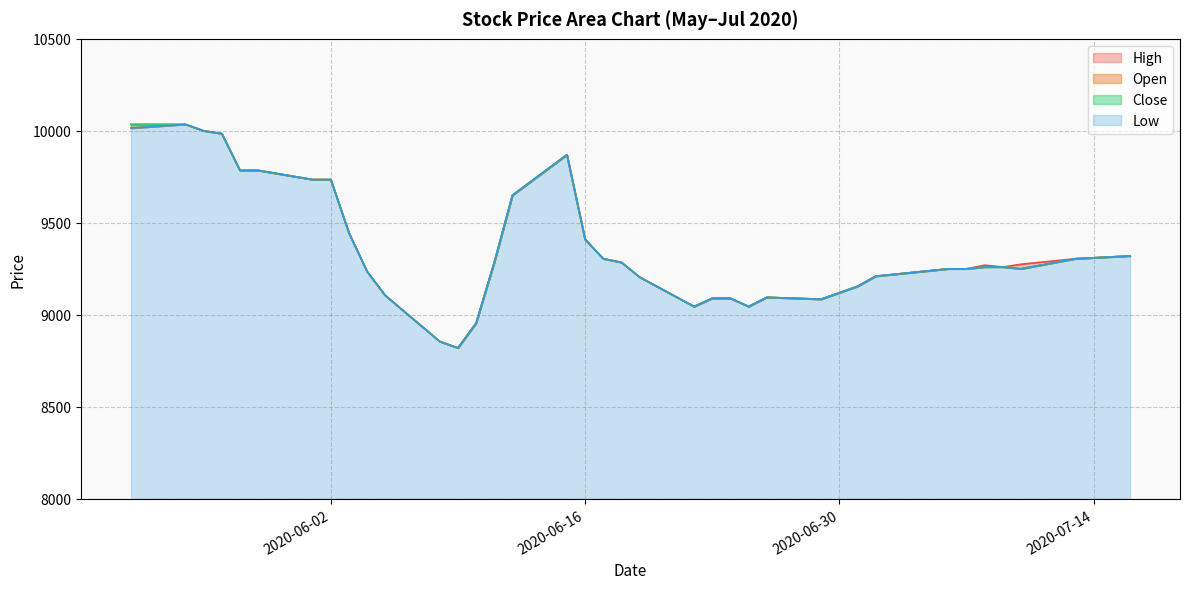

True or false: Low and Close cross at least once.

False